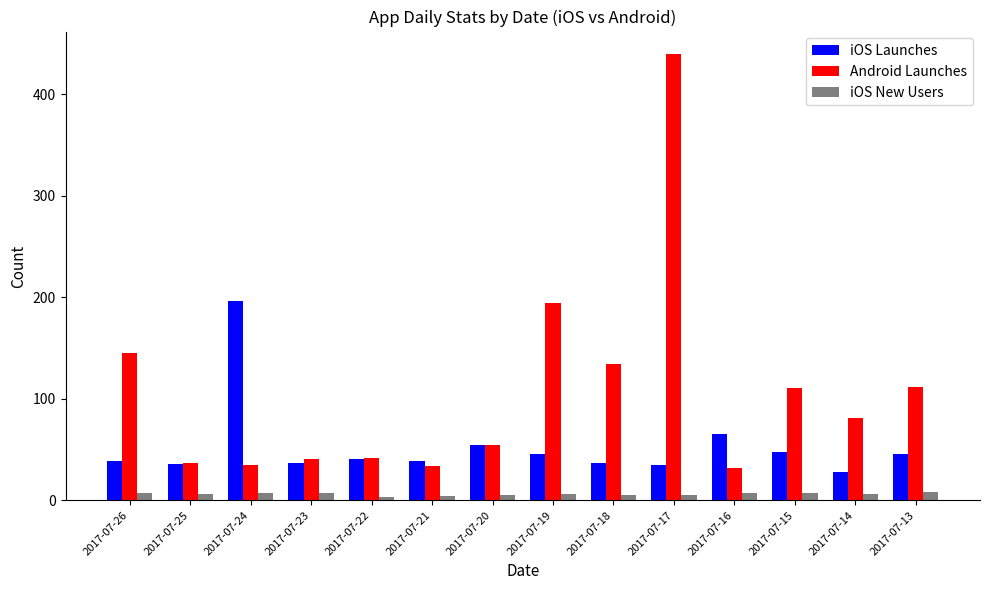

What are all the series names shown in the legend?

iOS Launches, Android Launches, iOS New Users